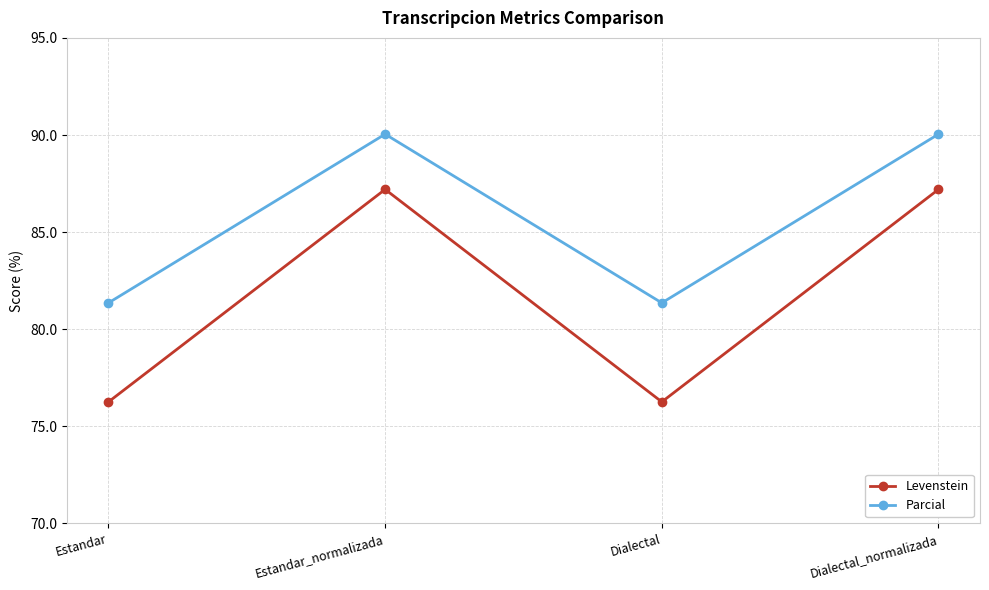

Reading left to right, extract all data points from this chart.

Levenstein: Estandar=76.3	Estandar_normalizada=87.2	Dialectal=76.3	Dialectal_normalizada=87.2
Parcial: Estandar=81.4	Estandar_normalizada=90.0	Dialectal=81.4	Dialectal_normalizada=90.0